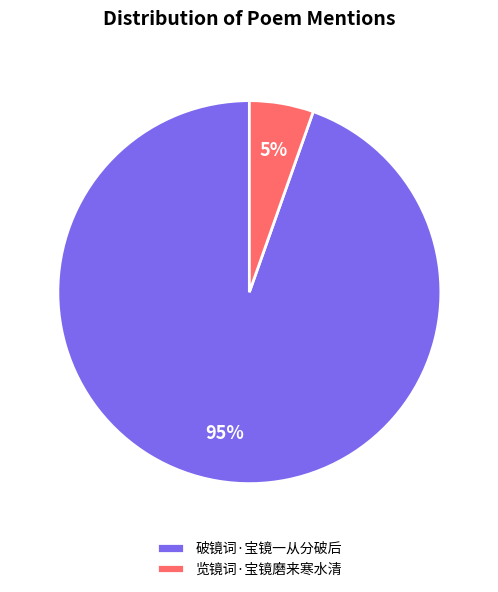

To the nearest percent, what portion does 破镜词·宝镜一从分破后 represent?

95%